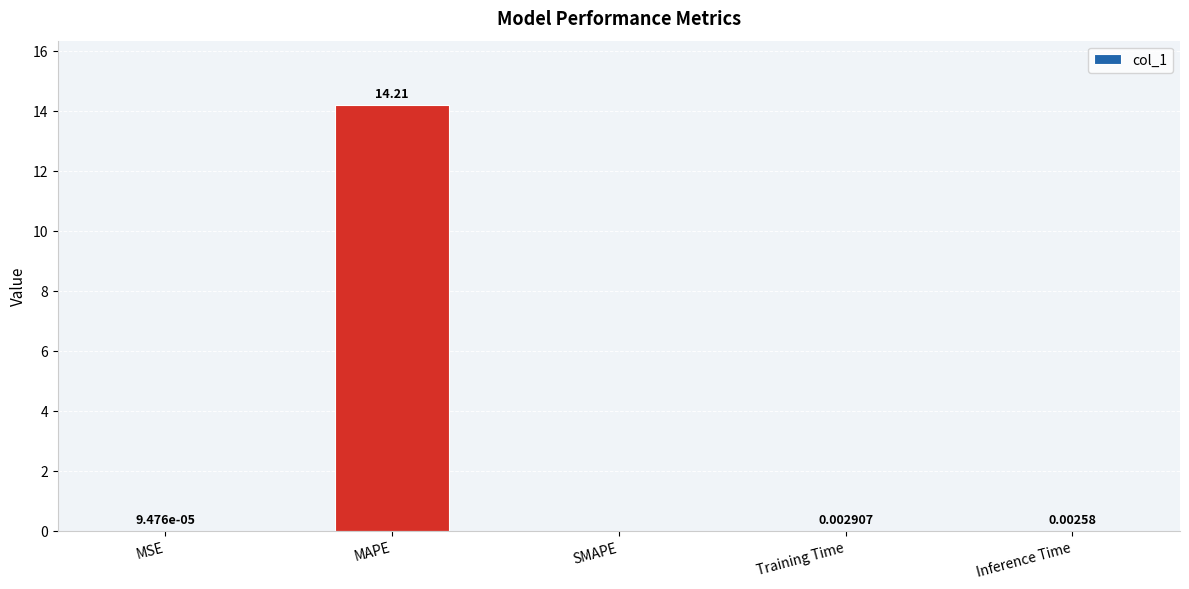

How many data points are above 0?

4